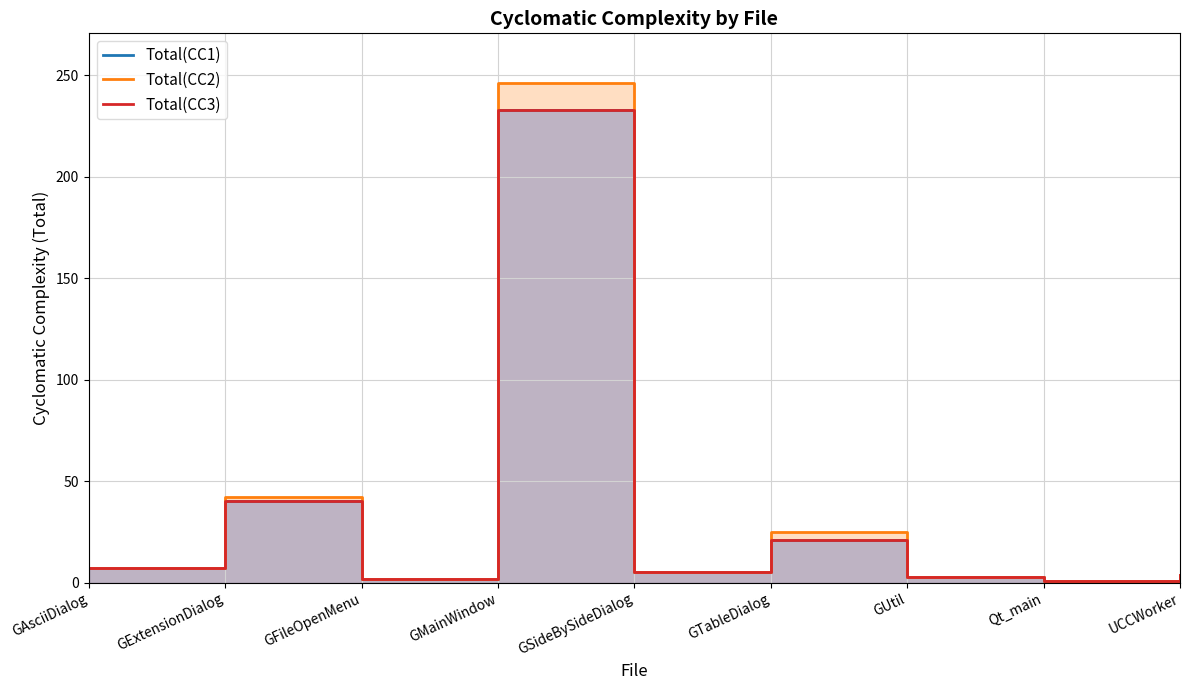

Between GSideBySideDialog and GUtil, which is larger?

GSideBySideDialog